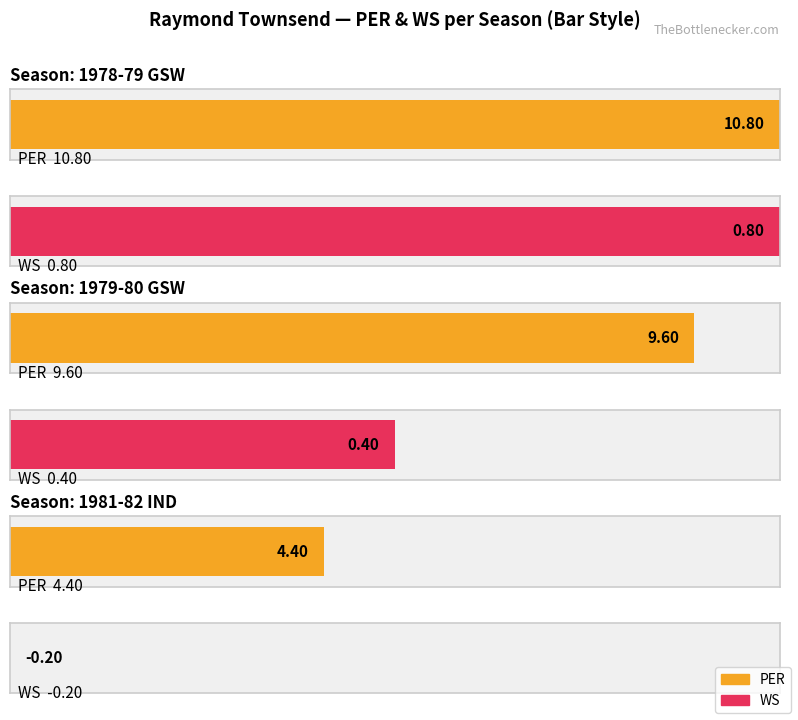

What position from the right is 1979-80 GSW?

2